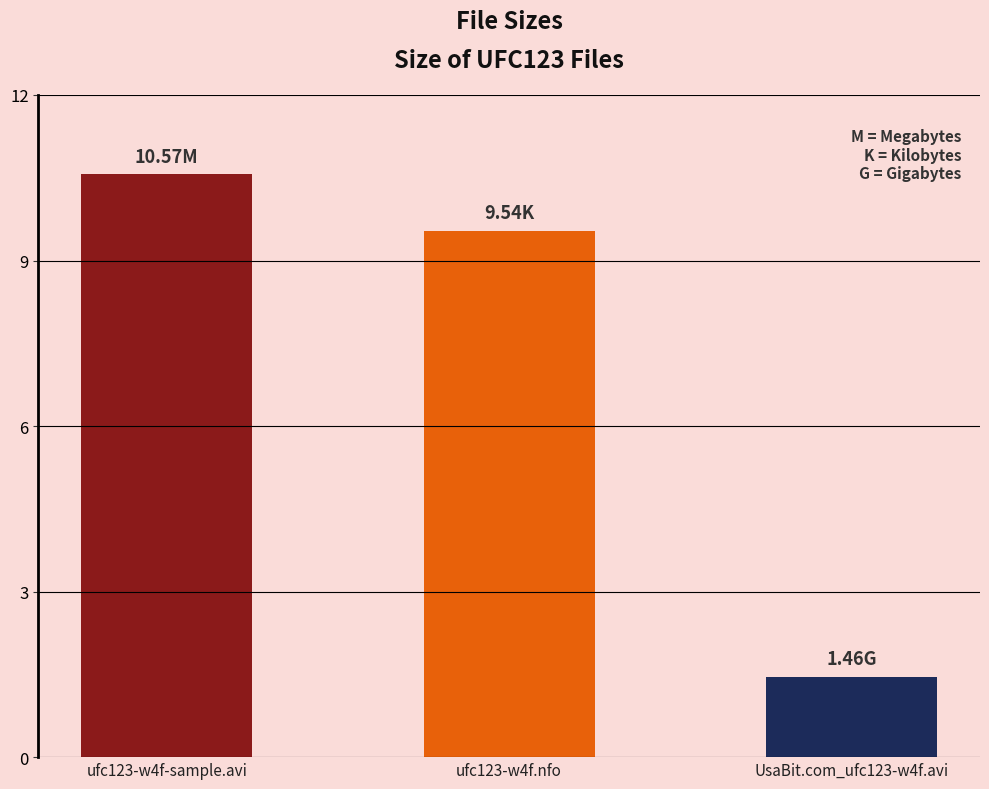

True or false: the data shows 13.0 at ufc123-w4f.nfo.

False